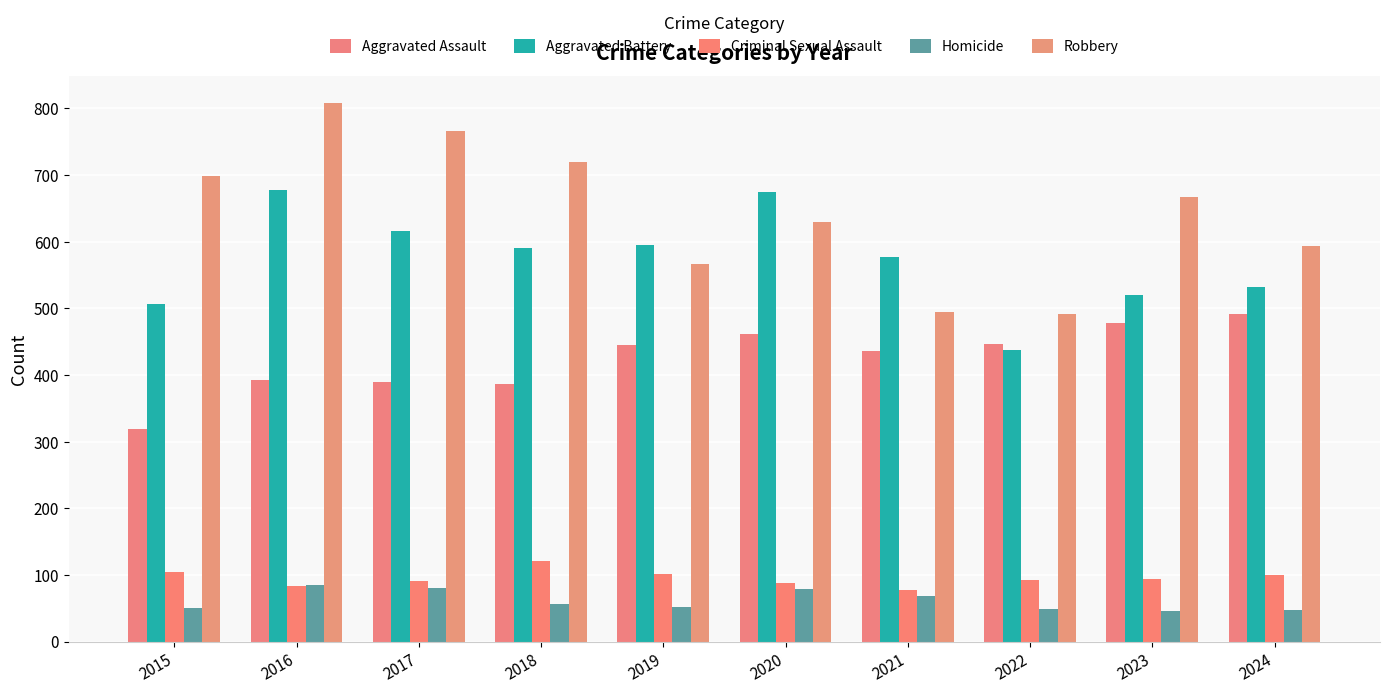

Count the number of data series in this chart.

5